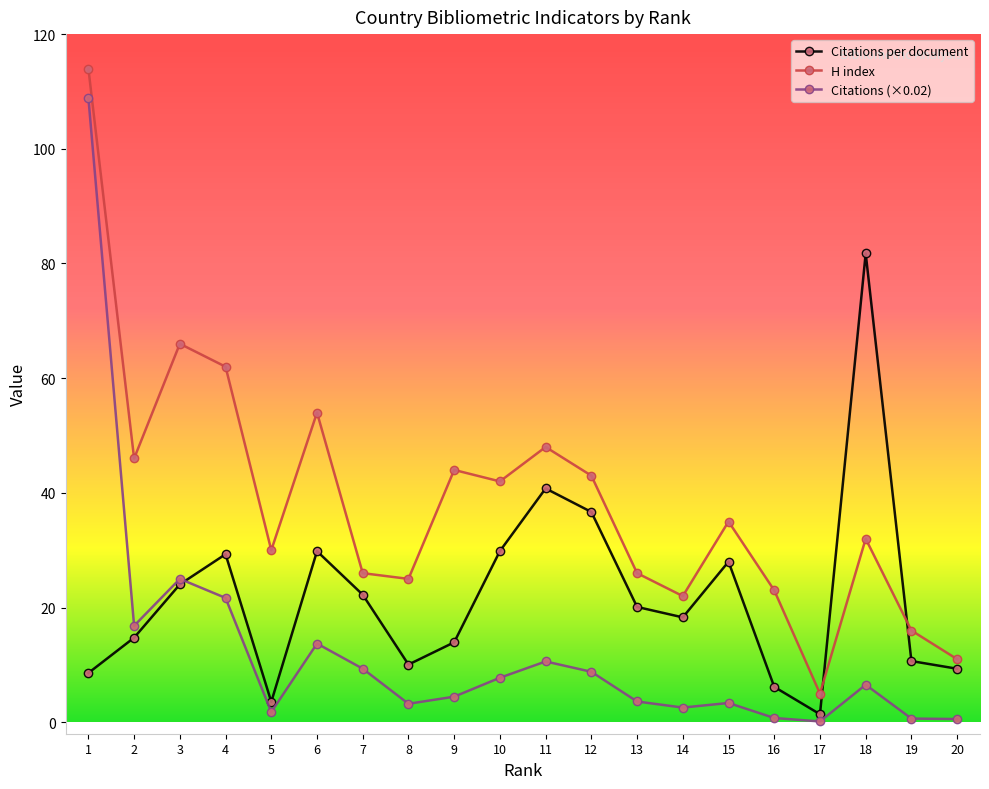

What is the greatest value displayed?

114.0